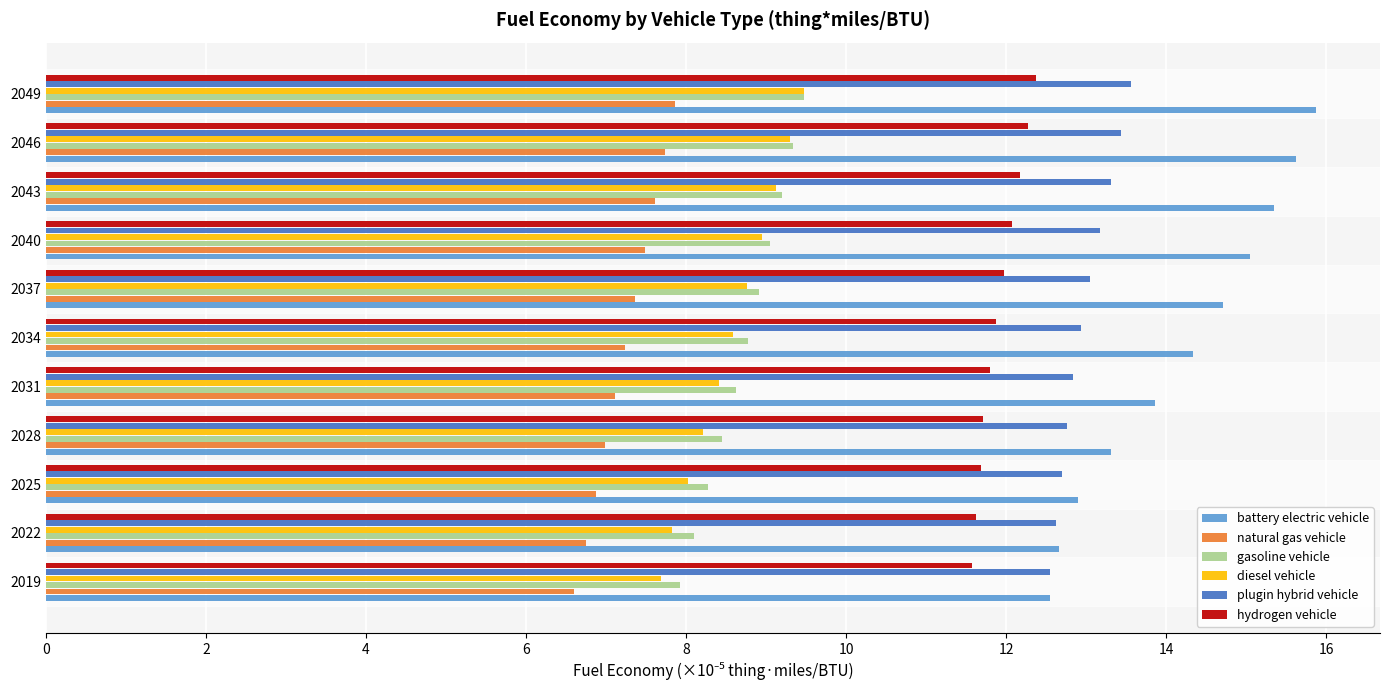

Which series has the largest range (max minus min)?

battery electric vehicle